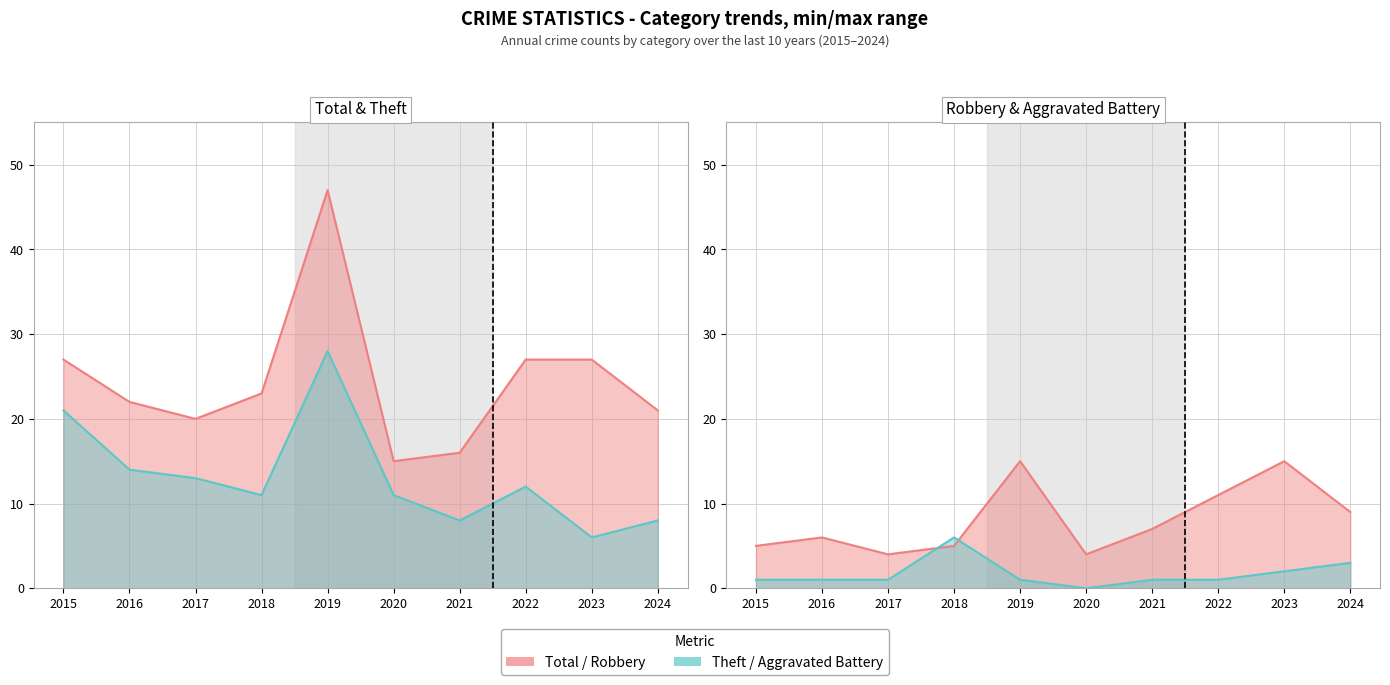

The value of Aggravated Battery at 2017 is 1. True or false?

True